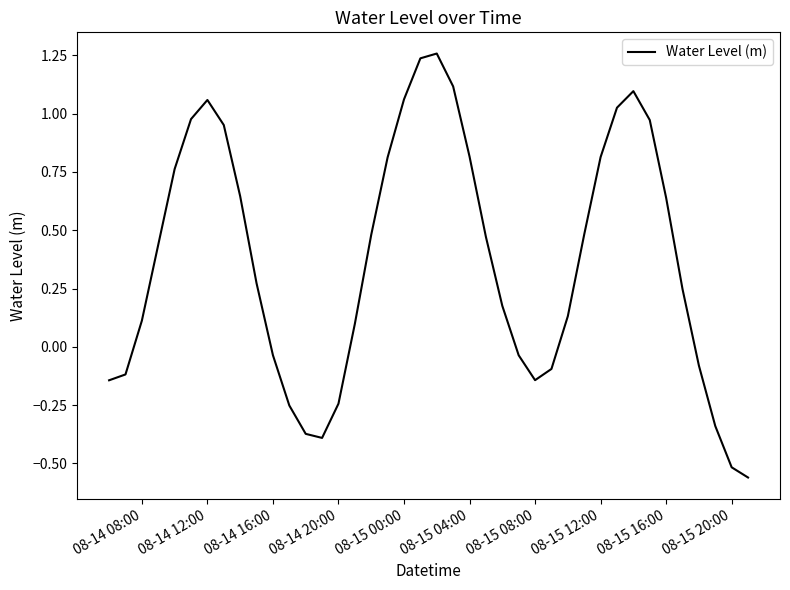

Count the number of data series in this chart.

1